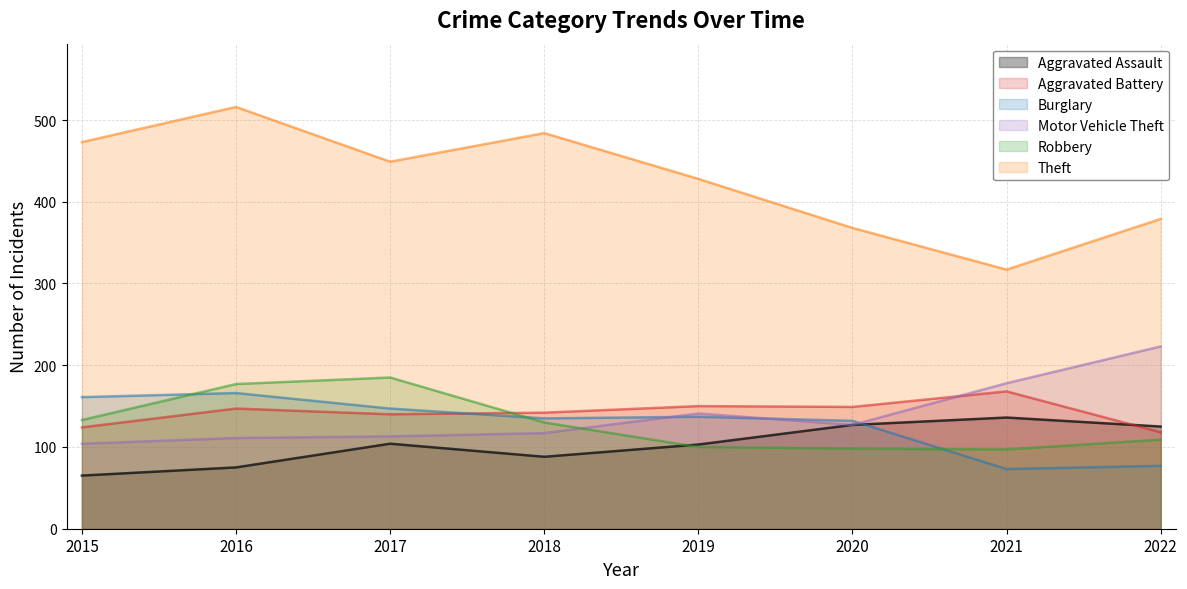

Which series changed the most between 2015 and 2022?

Motor Vehicle Theft